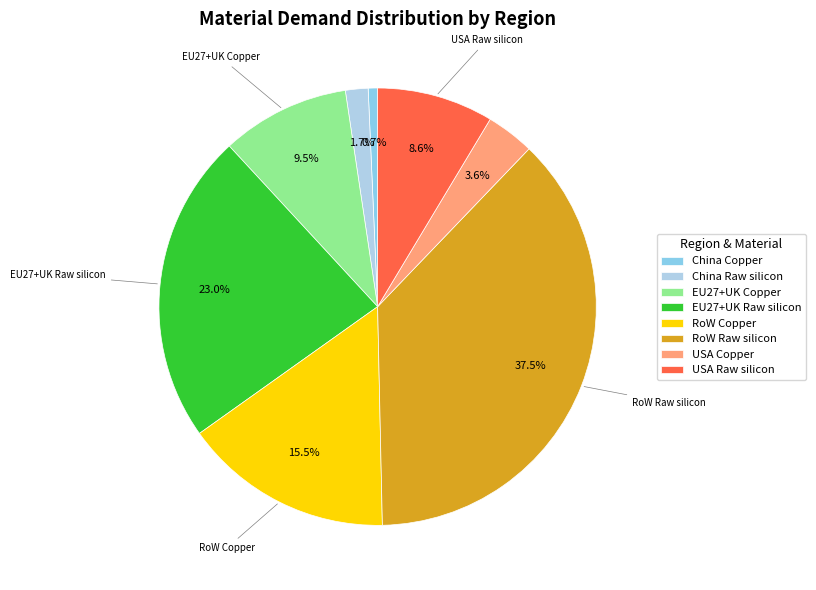

What is the largest slice in the pie chart?

RoW Raw silicon